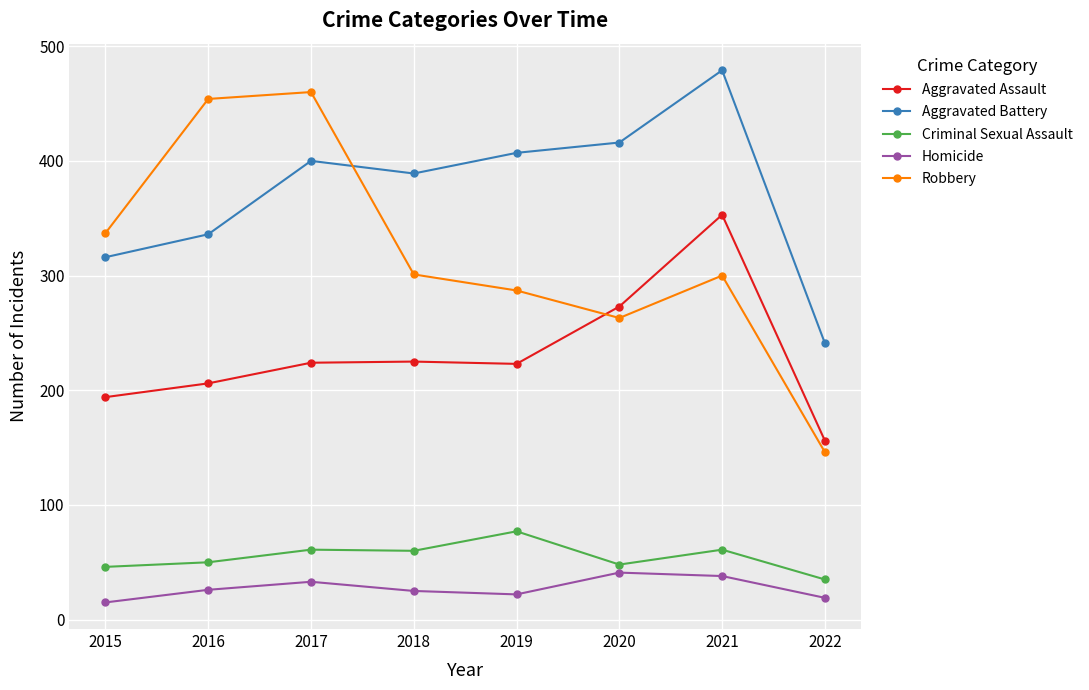

At which category is the sum across all series the highest?

2021